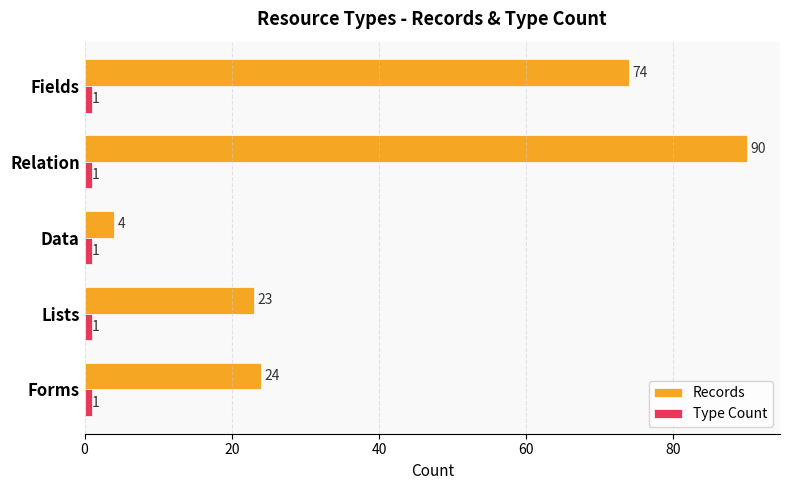

The value of Records at Fields is 123. True or false?

False